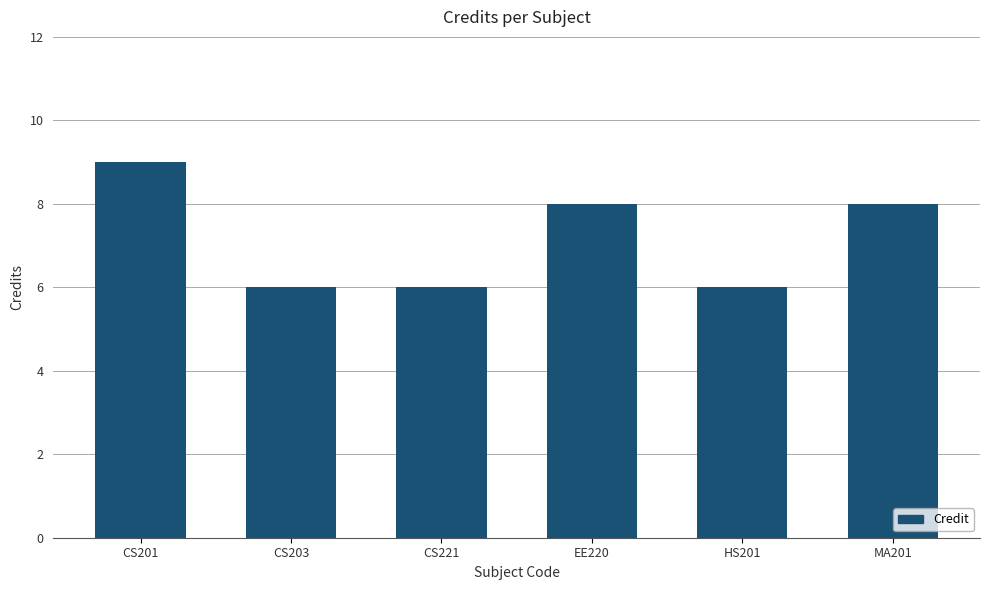

What is the average value?

7